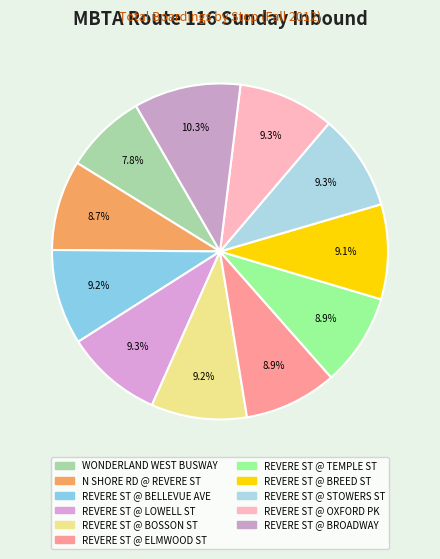

How many slices are in this pie chart?

11